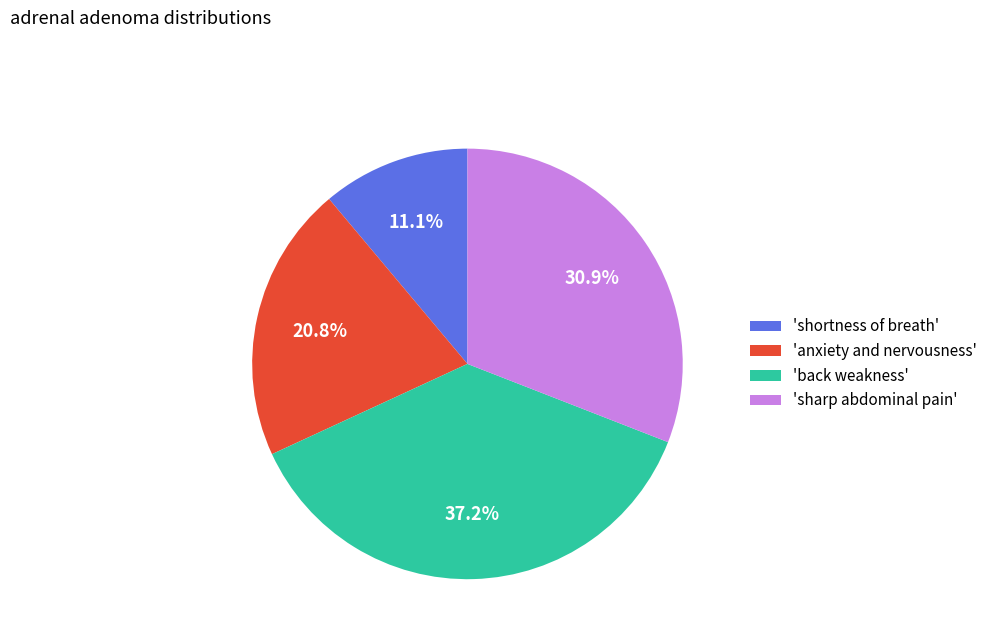

How much of the chart is everything except 'shortness of breath'?

88.9%